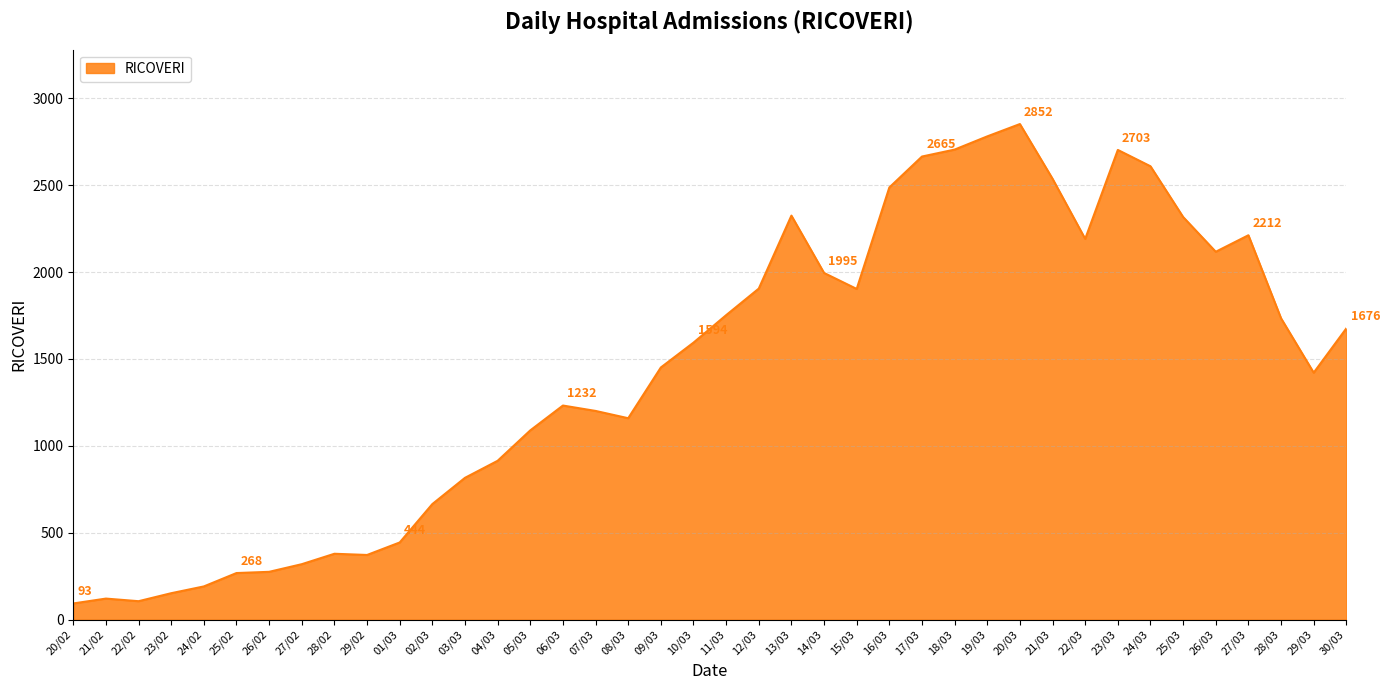

Count the number of categories in the chart.

40